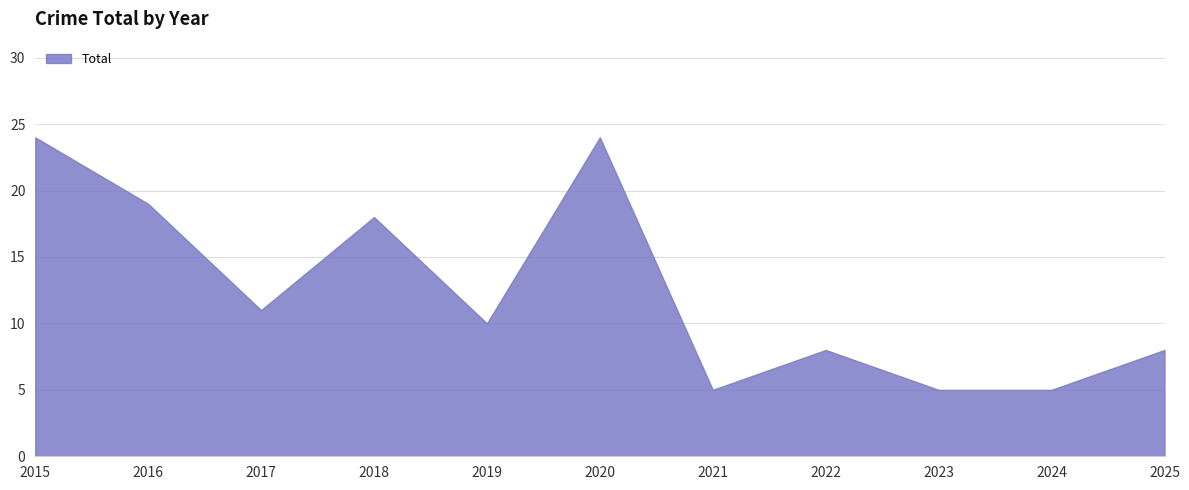

Where does the data first go above 10?

2015